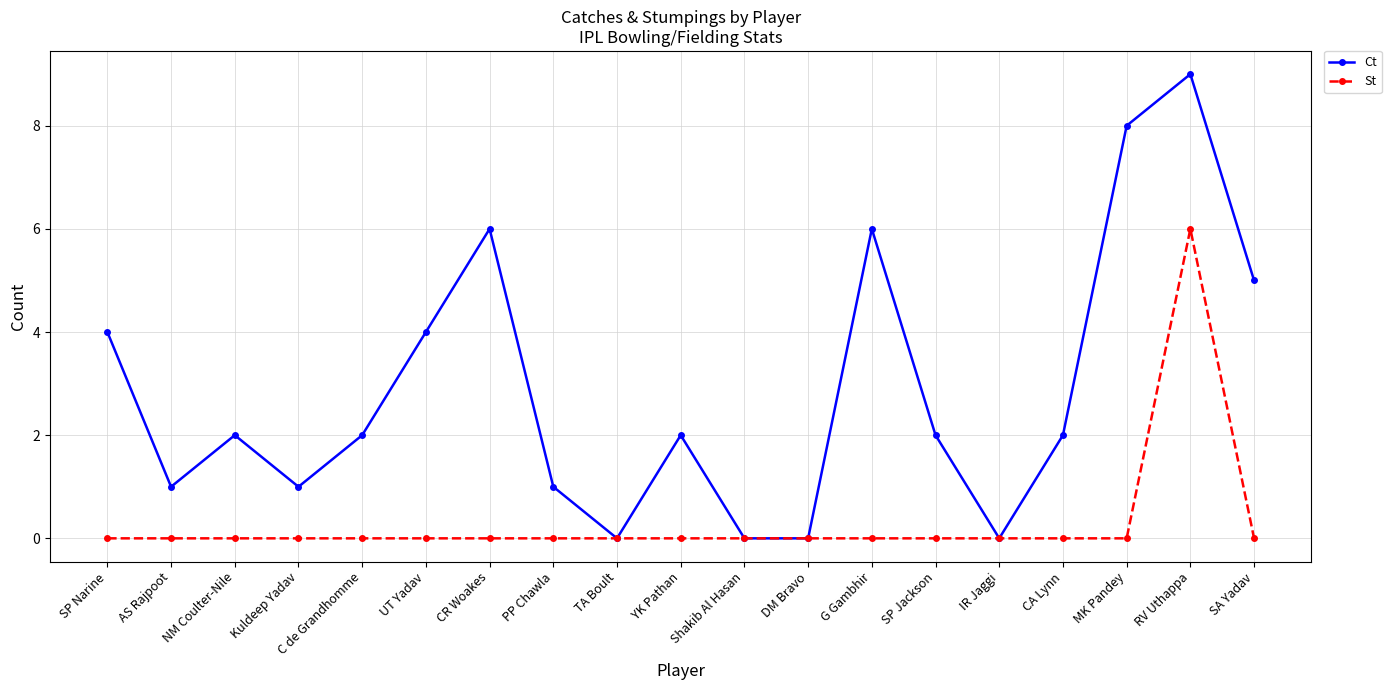

What is the difference between the second highest and second lowest values in the Ct series?

8